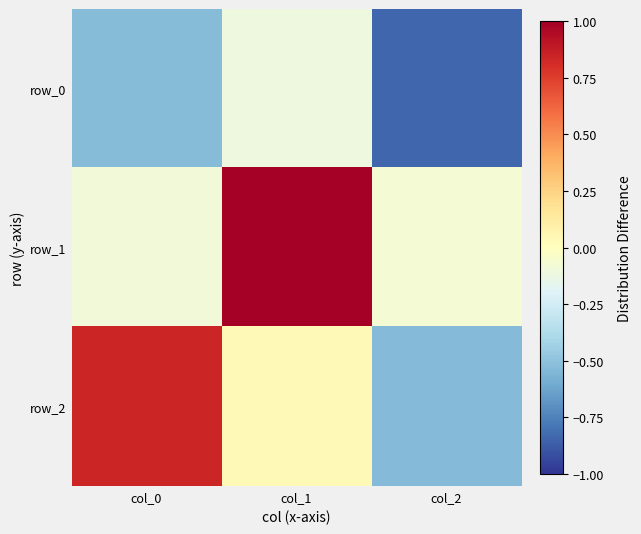

Count the number of categories in the chart.

3